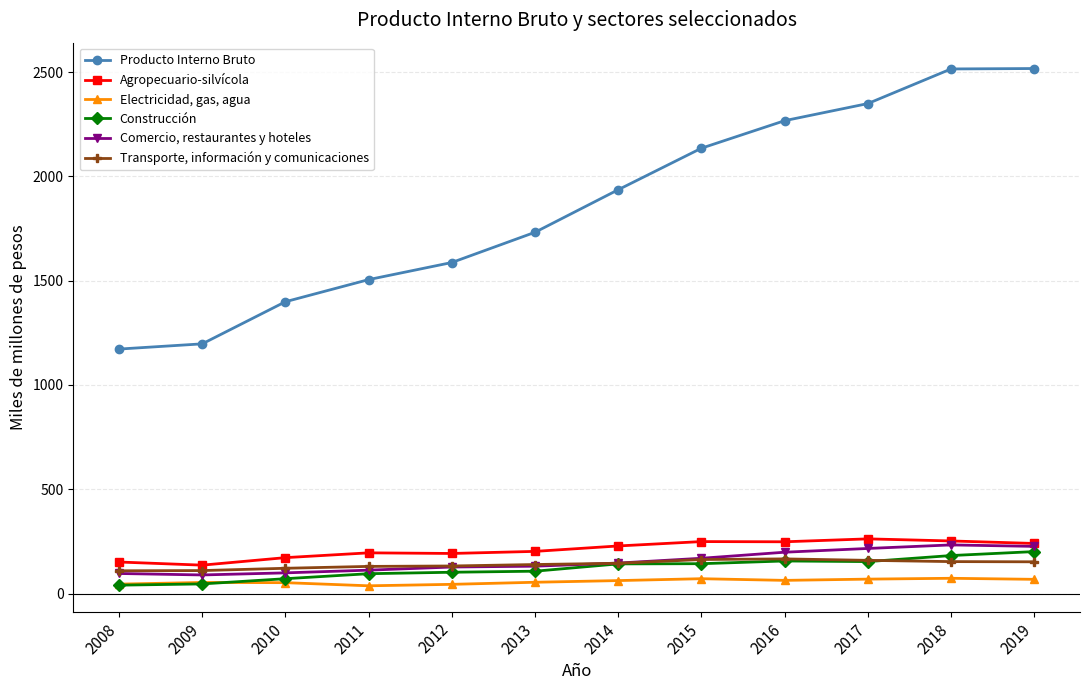

What is the total value across all series at 2014?

2659